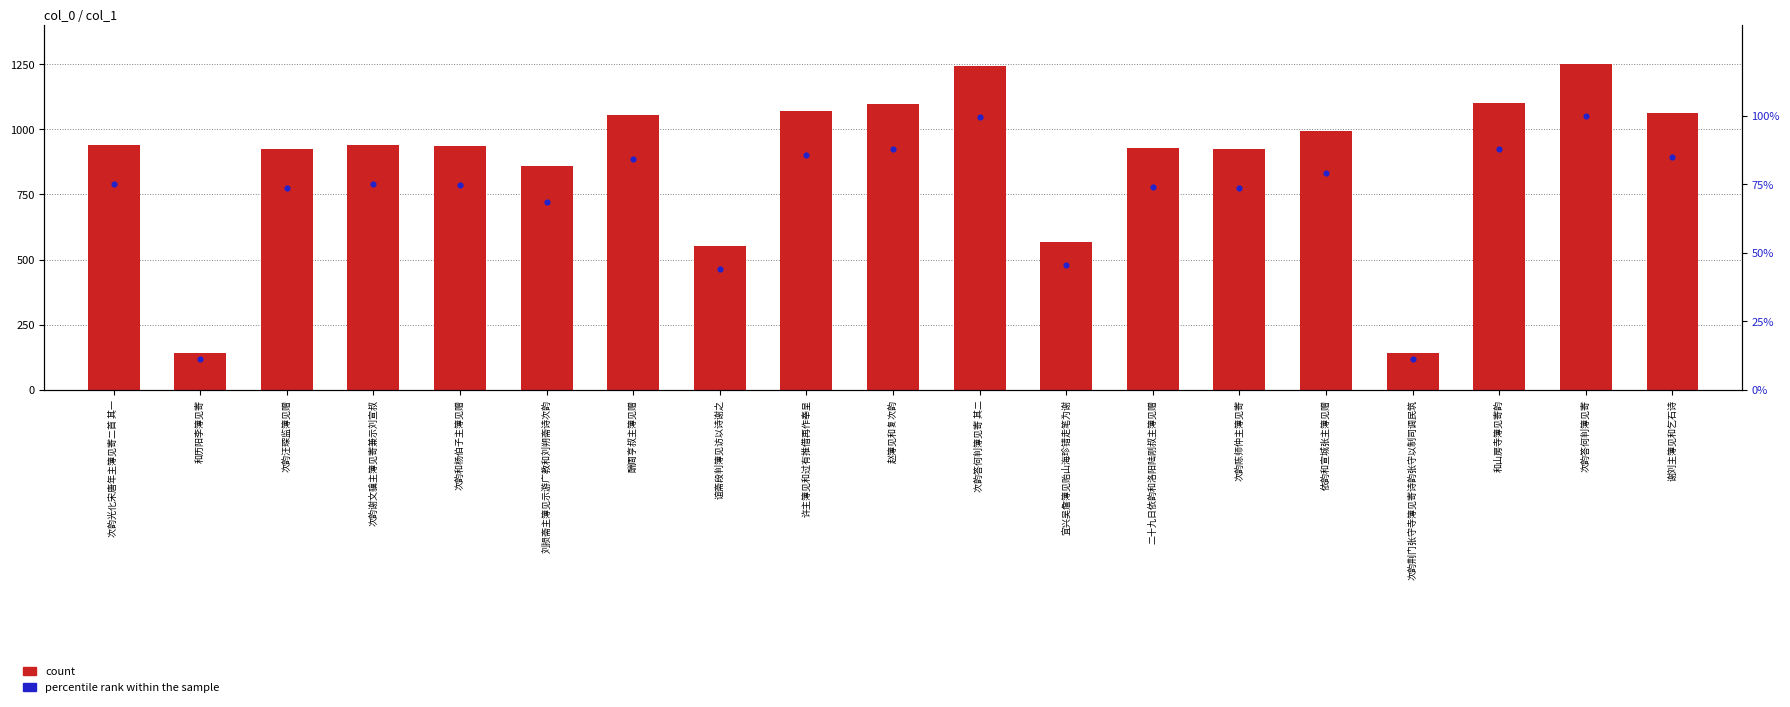

Which series has the largest total across all categories?

count